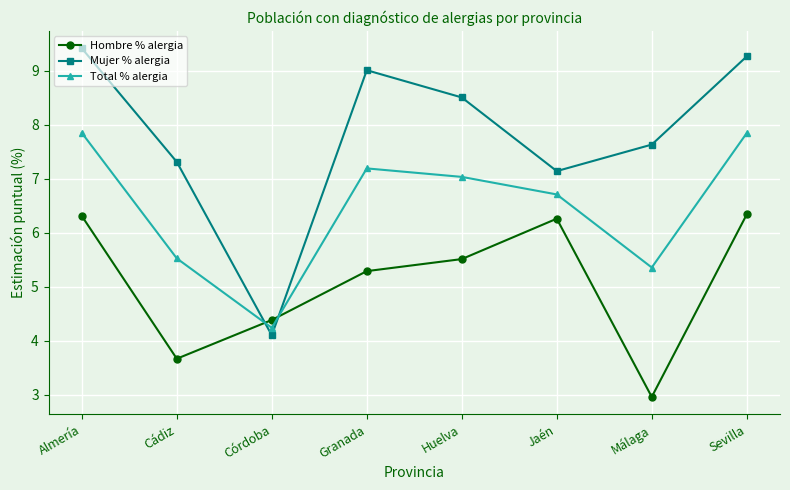

What is the total value across all series at Granada?

21.5